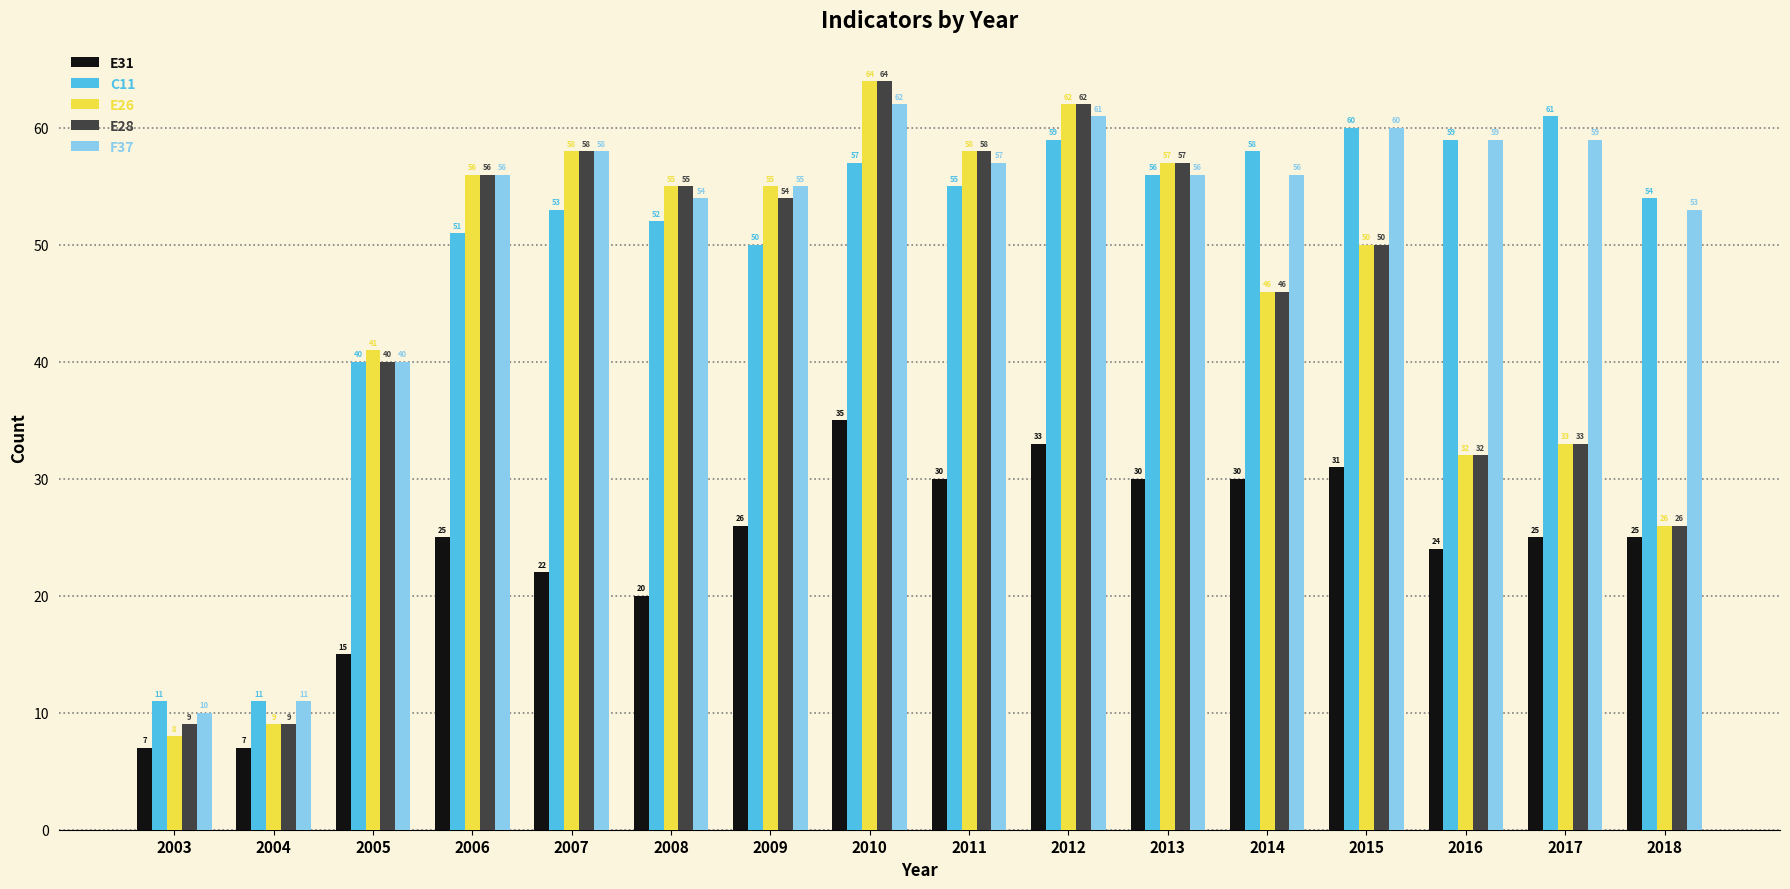

How many groups of bars are there?

16